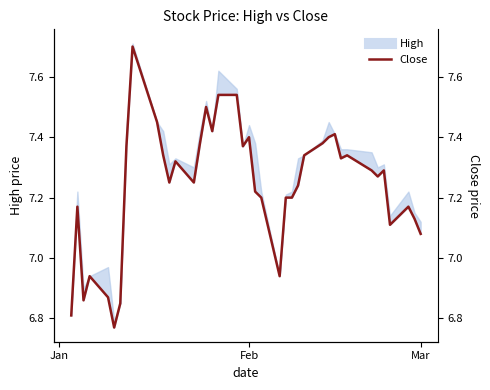

Reading left to right, transcribe all the data shown in this chart.

6.8	7.2	6.9	6.9	6.9	6.8	6.8	7.4	7.7	7.5	7.3	7.2	7.3	7.2	7.4	7.5	7.4	7.5	7.5	7.4	7.4	7.2	7.2	6.9	7.2	7.2	7.2	7.3	7.4	7.4	7.4	7.3	7.3	7.3	7.3	7.3	7.1	7.2	7.1	7.1